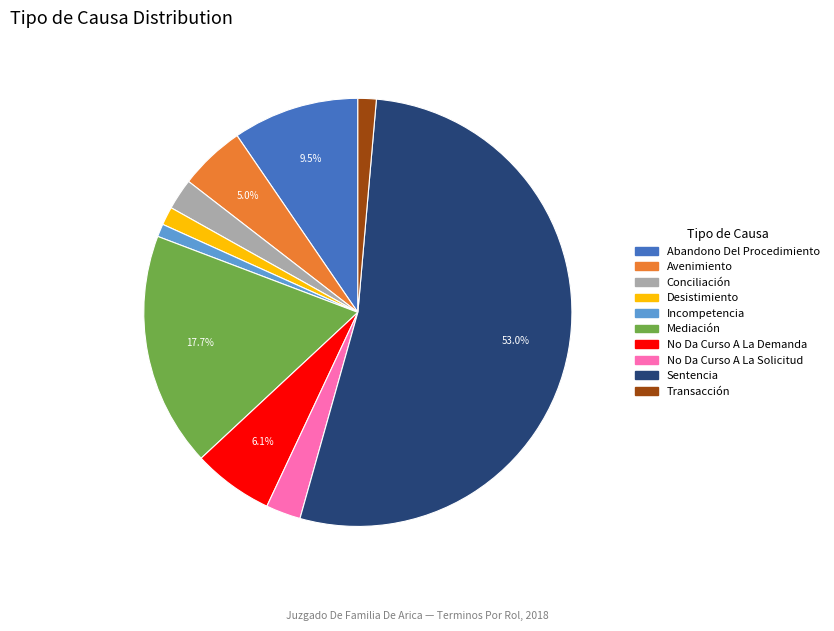

Is it true that Conciliación is 8% of the pie?

False